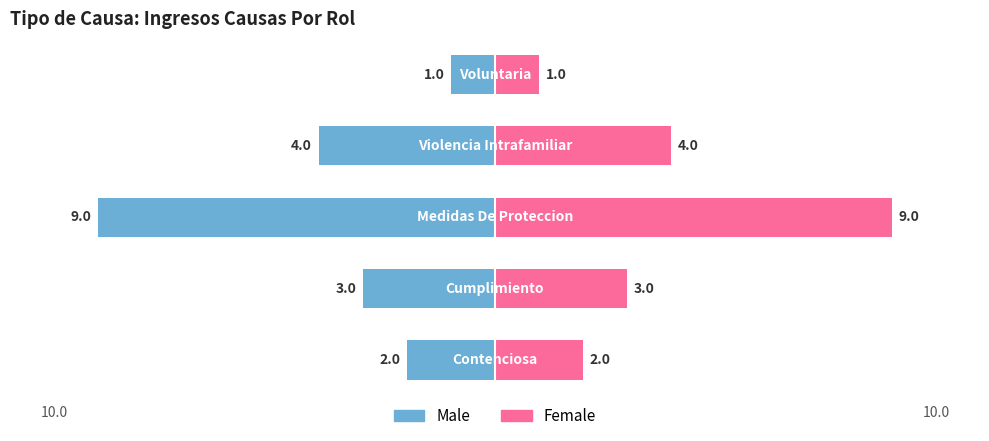

Count the Female values in the range 2 to 4.

3